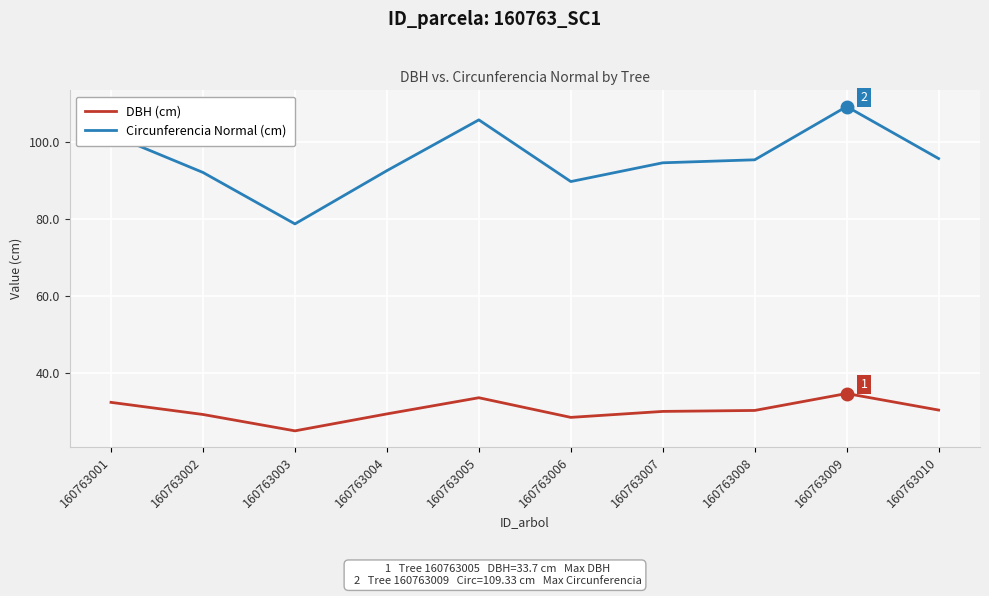

True or false: DBH (cm) has a value of 48.3 at 160763010.

False